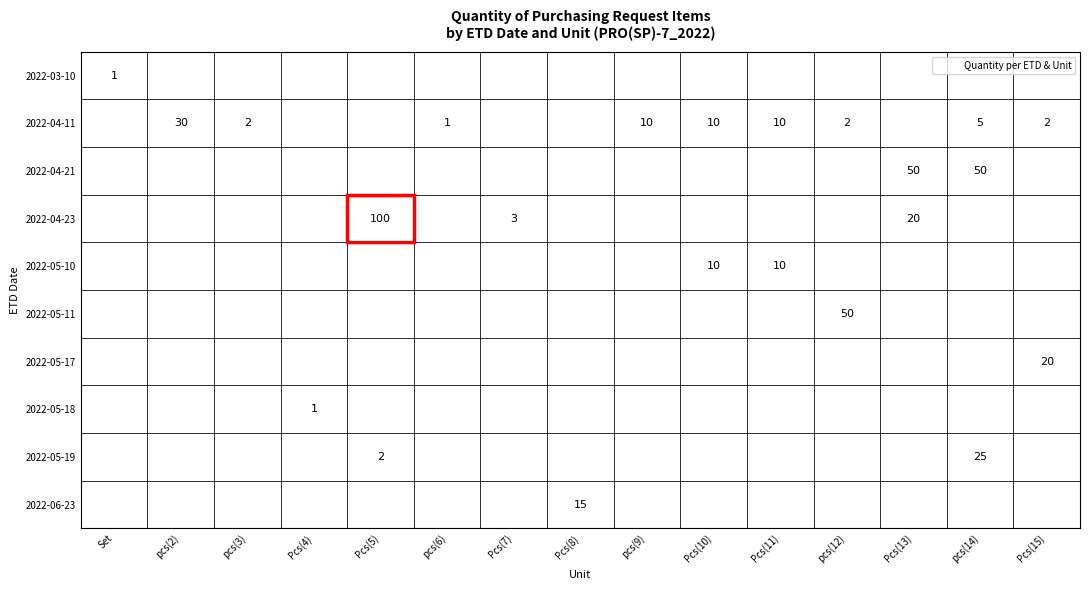

Count the number of categories in the chart.

15